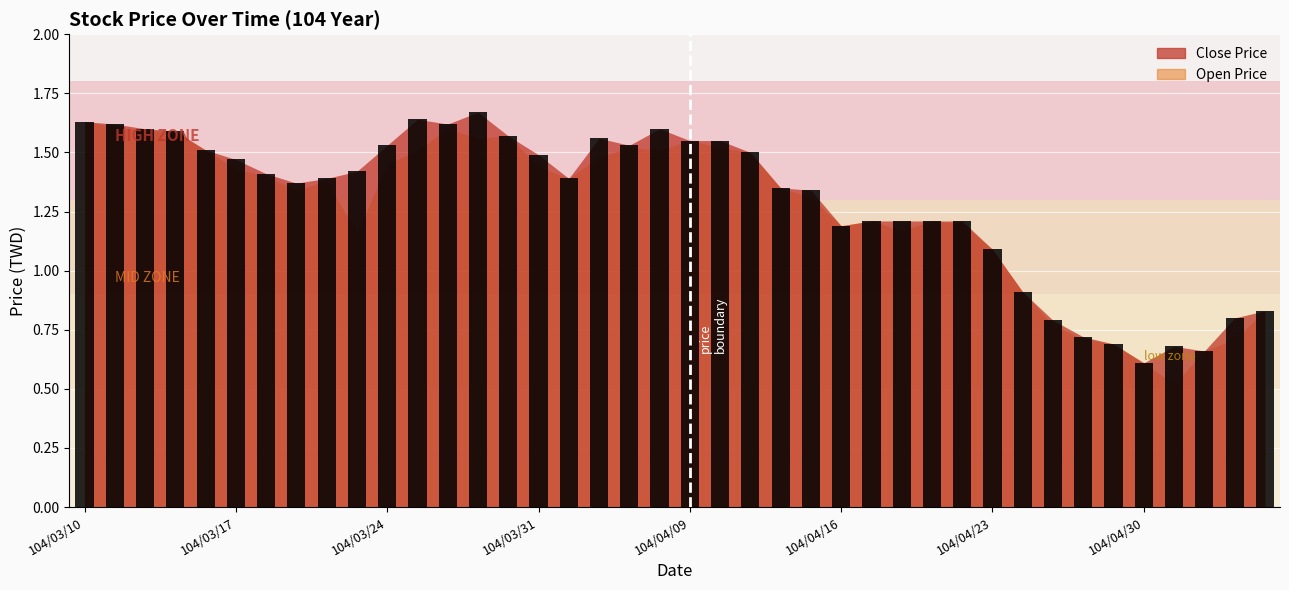

What is the minimum value shown in the chart?

0.6